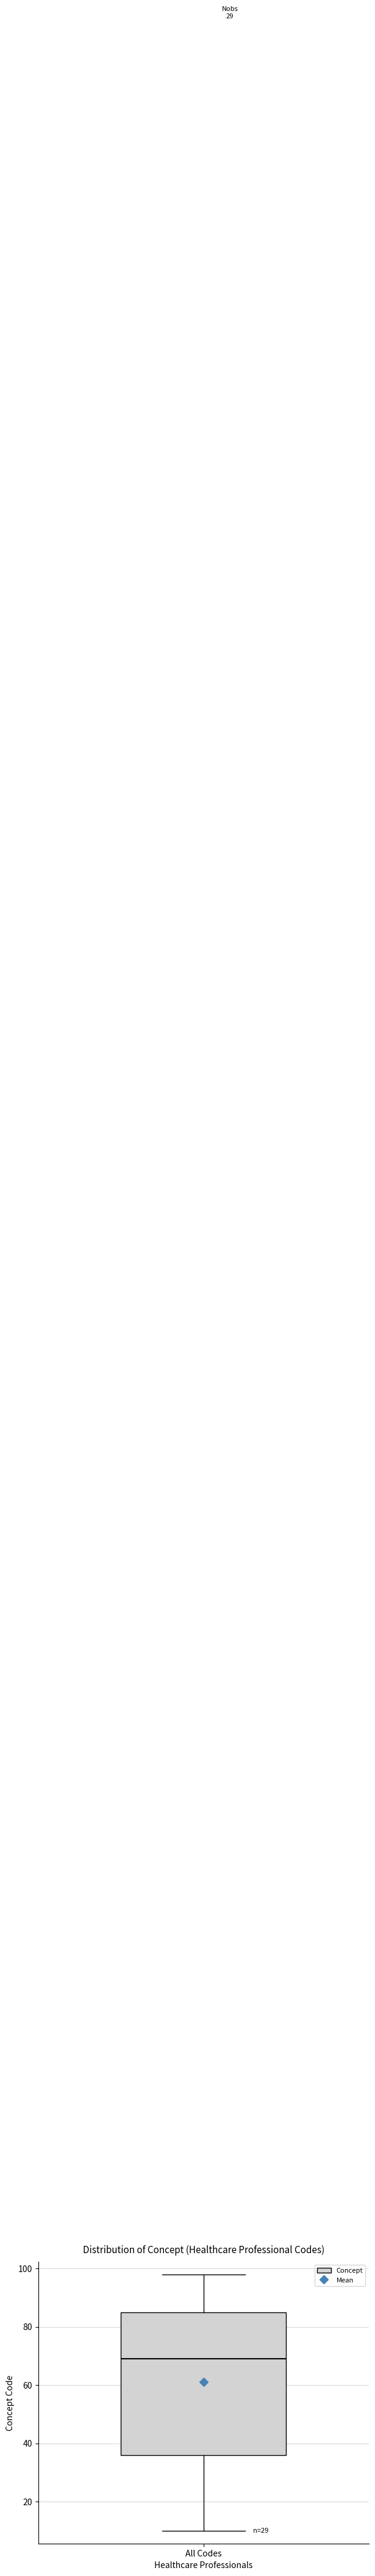

Read this box plot against the y-axis: the position of the median line, the range covered by the box, and the ends of both whiskers. The values are not printed on the chart, so give them approximately, as read against the axis.

median 70, box 36 to 86, whiskers 10 to 98